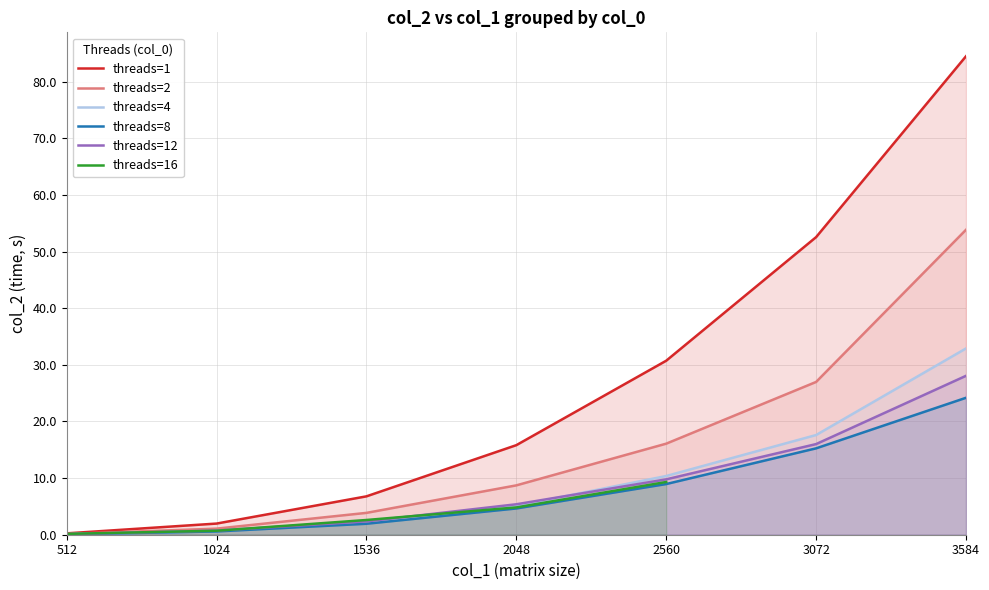

What is the difference between the threads=12 values at 1536 and 3072?

13.7